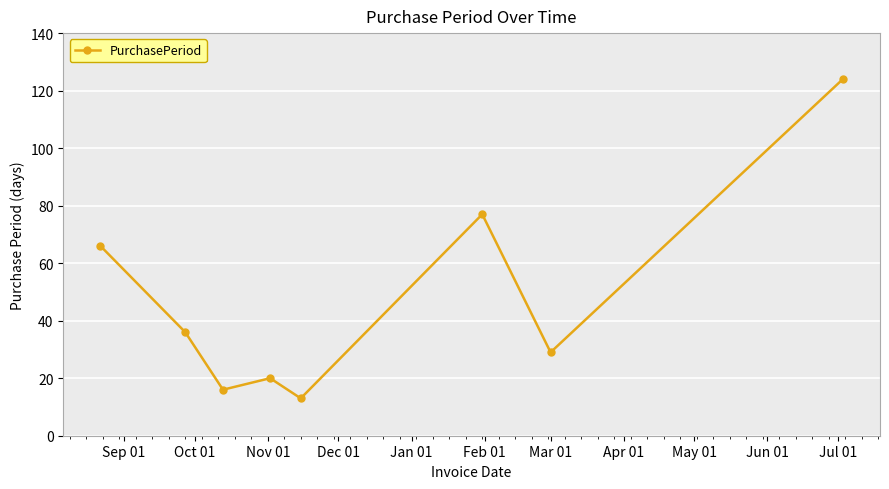

What is the average value?

48